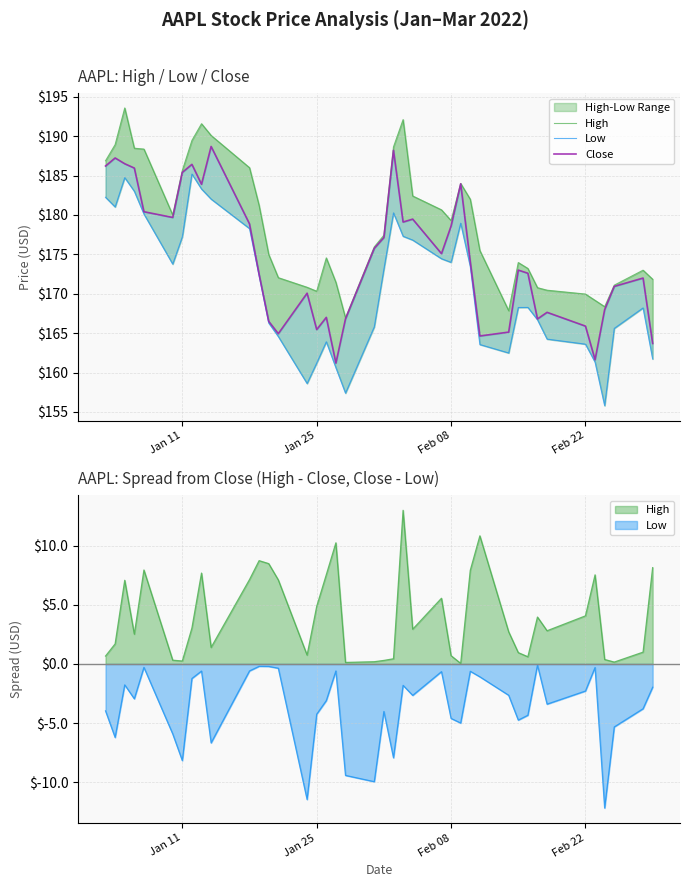

How many lines are shown in the chart?

3